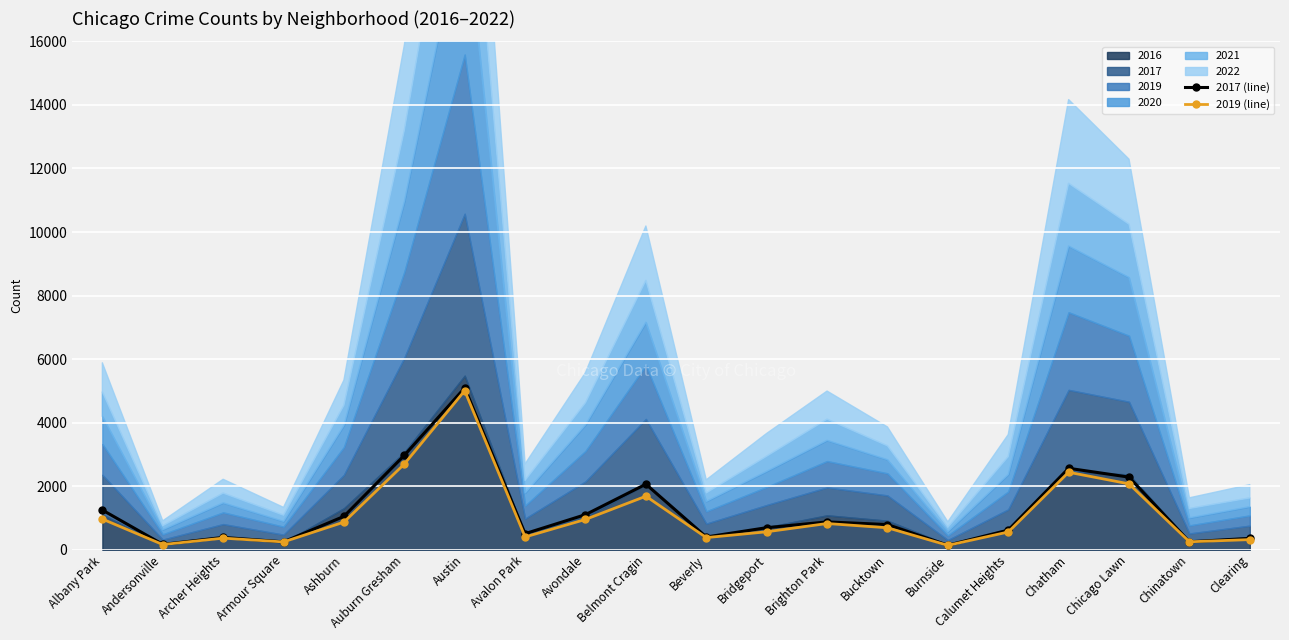

True or false: 2017 (line) has a value of 1252 at Albany Park.

True